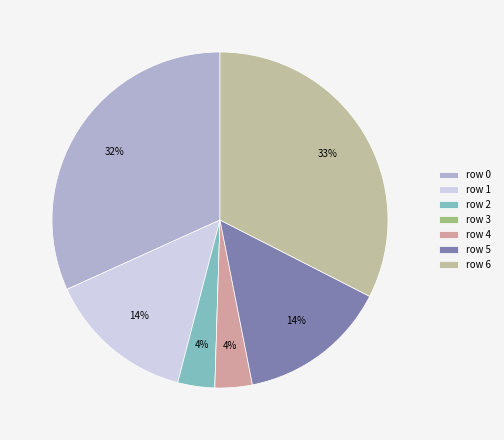

Which category has the smallest portion of the pie?

row 3